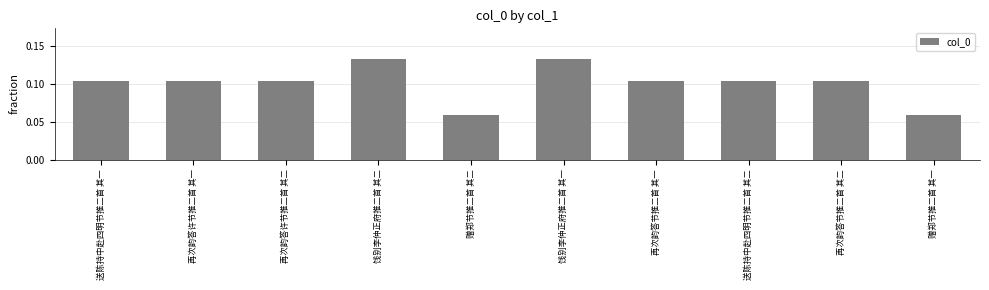

What is the sum of all values?

1.0